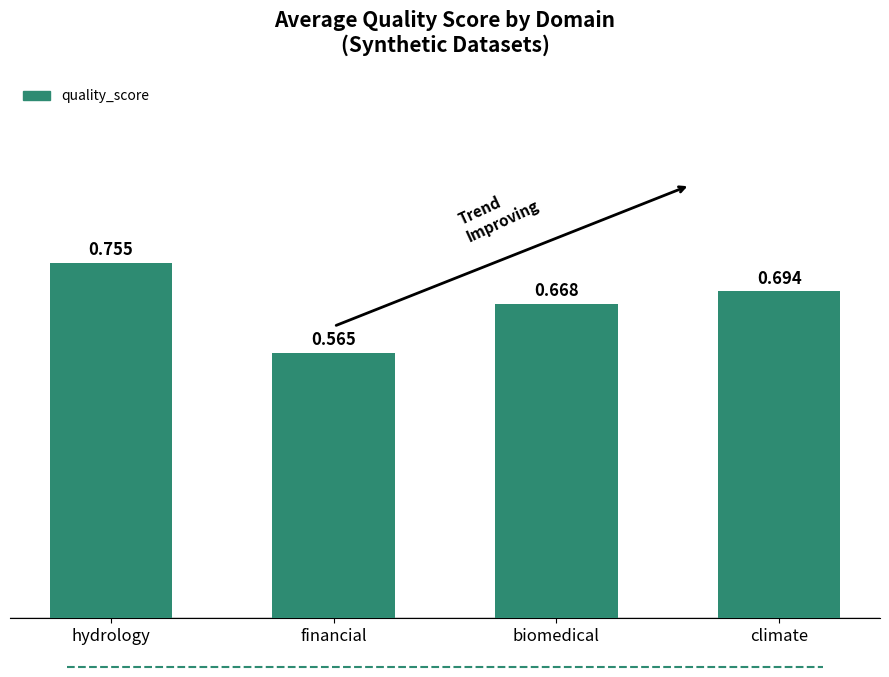

What is the change in value from financial to biomedical?

+0.1